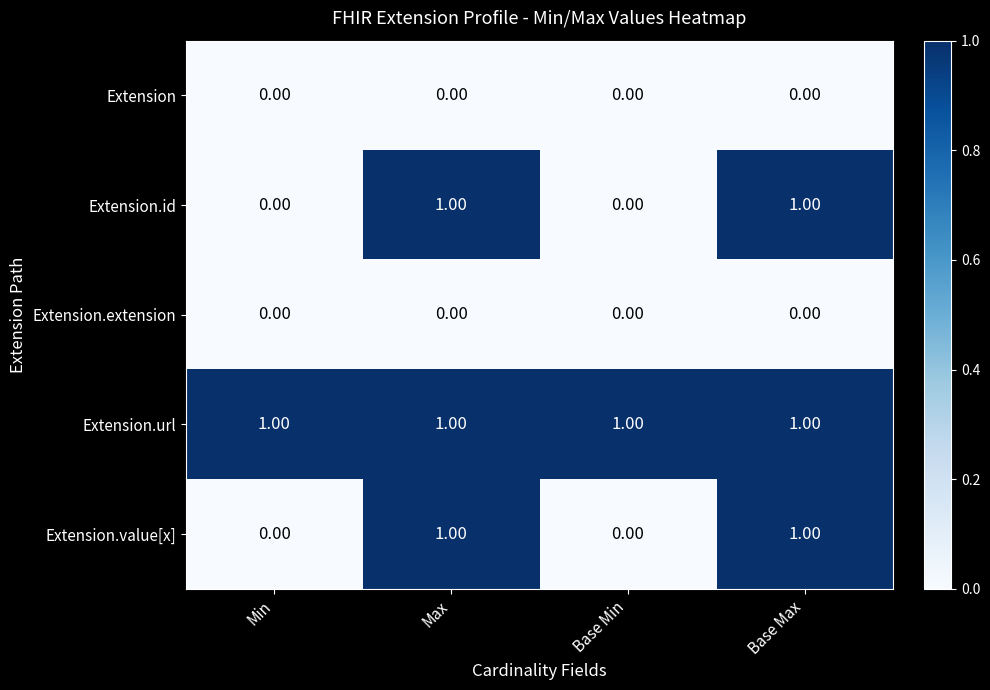

At how many categories does at least one series exceed 0?

4